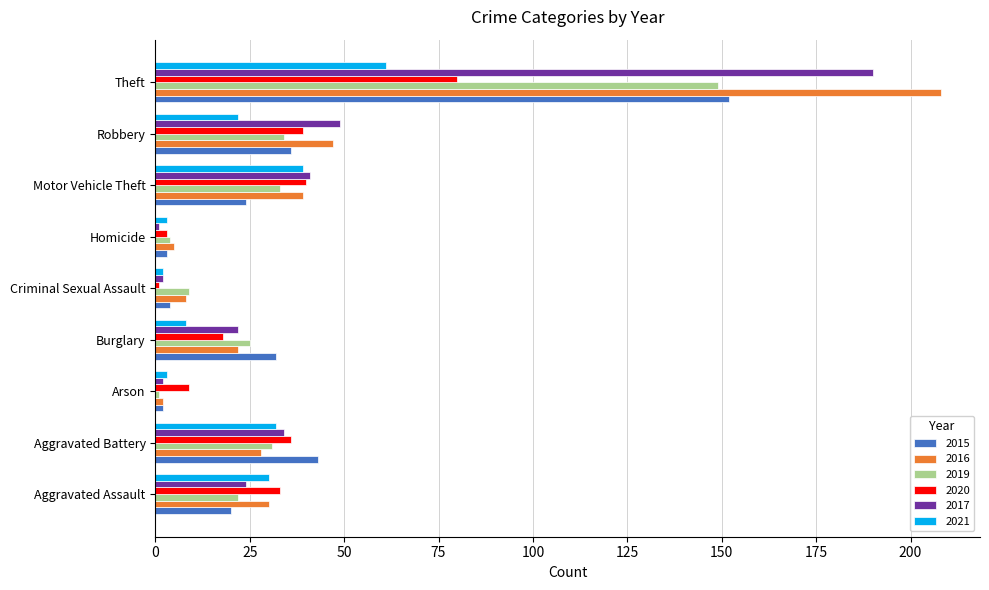

What is the difference between the maximum and minimum values in the 2020 series?

79